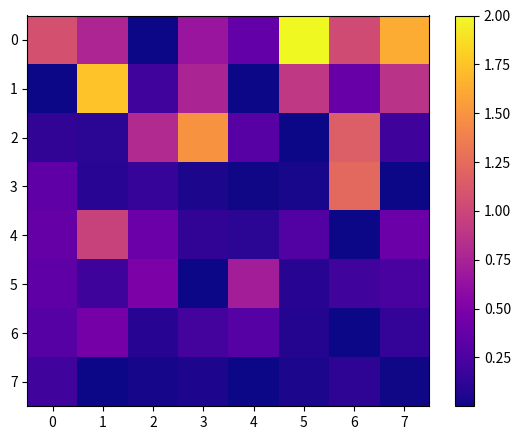

At which label does 0 reach its peak?

5